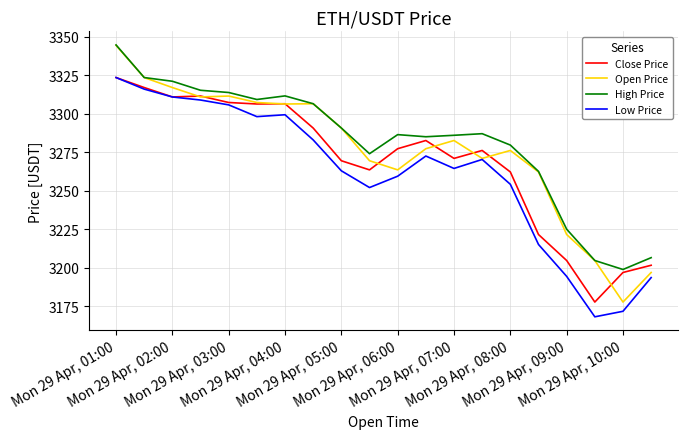

What is the greatest value displayed?

3344.6